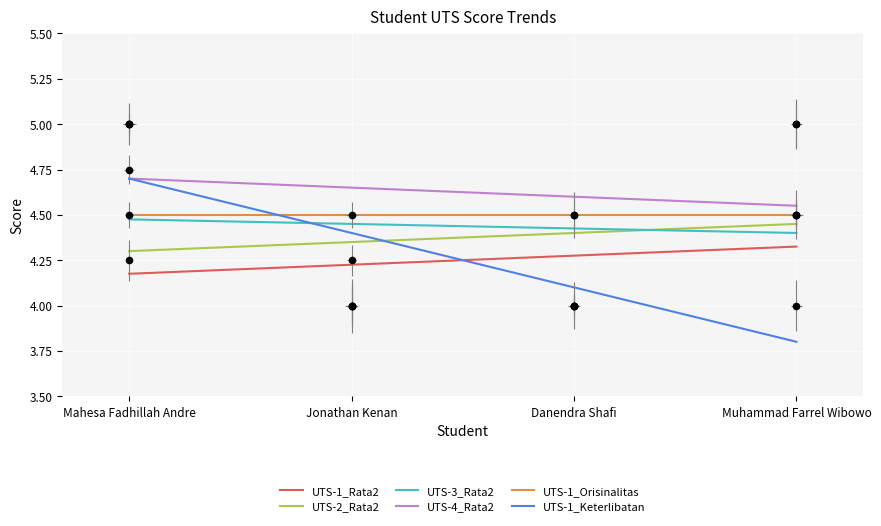

At how many categories does at least one series exceed 4?

4